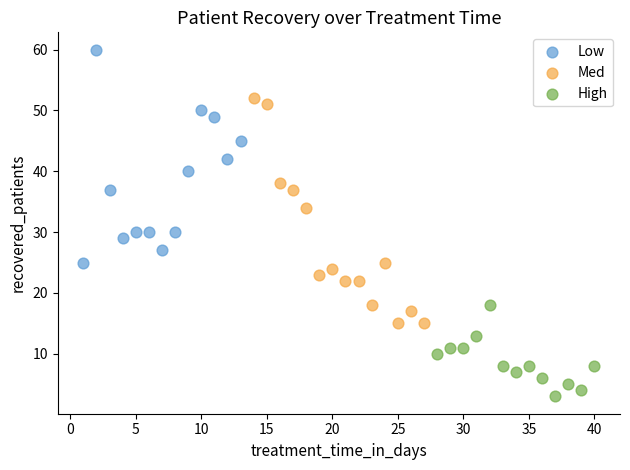

Which series reaches the minimum Y coordinate?

High